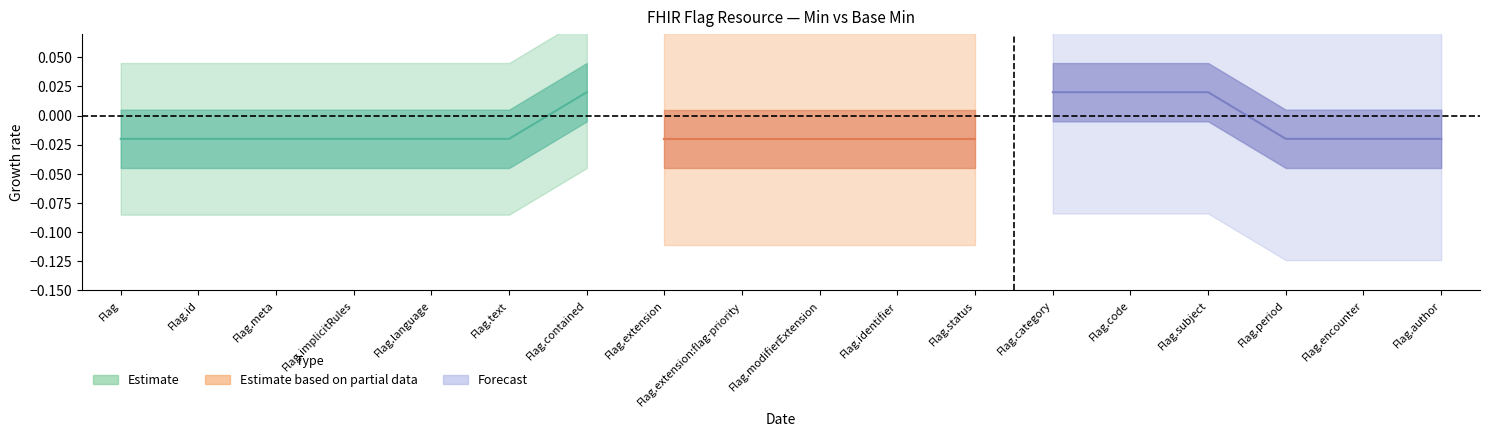

At which category does the chart reach its peak across all series?

Flag.contained